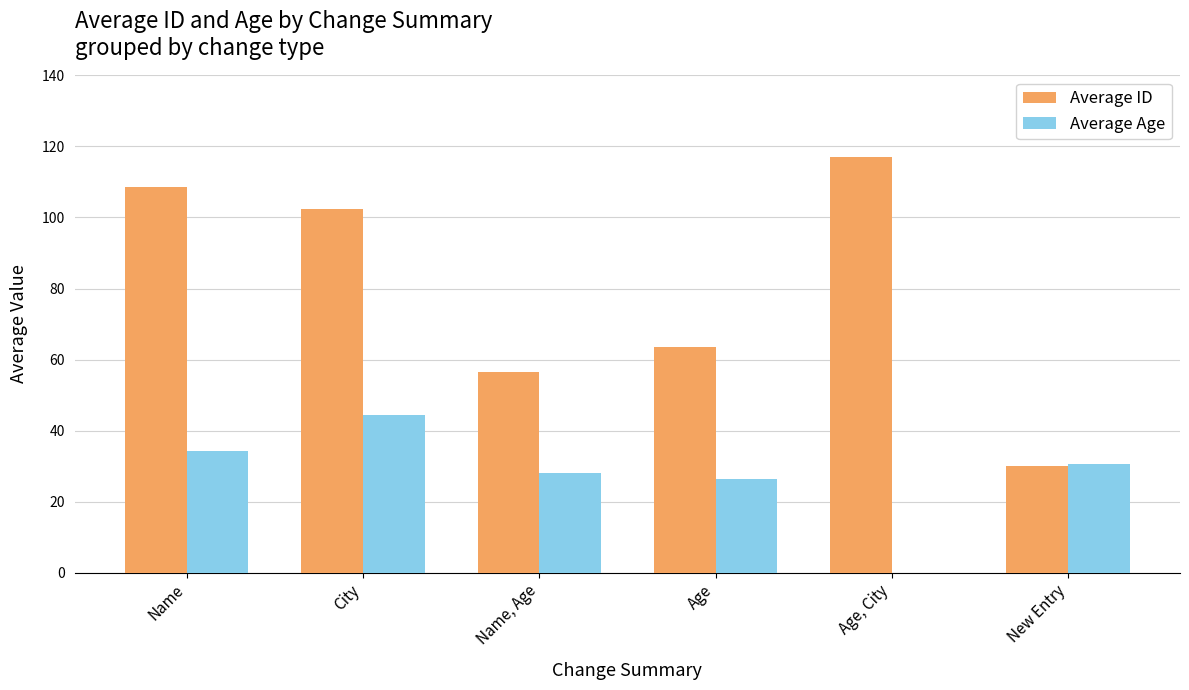

What is the average value of the Average ID series?

79.7